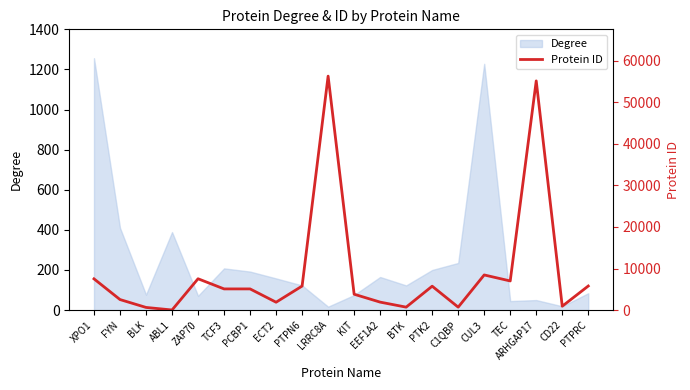

What is the label of the 6th point from the left?

TCF3